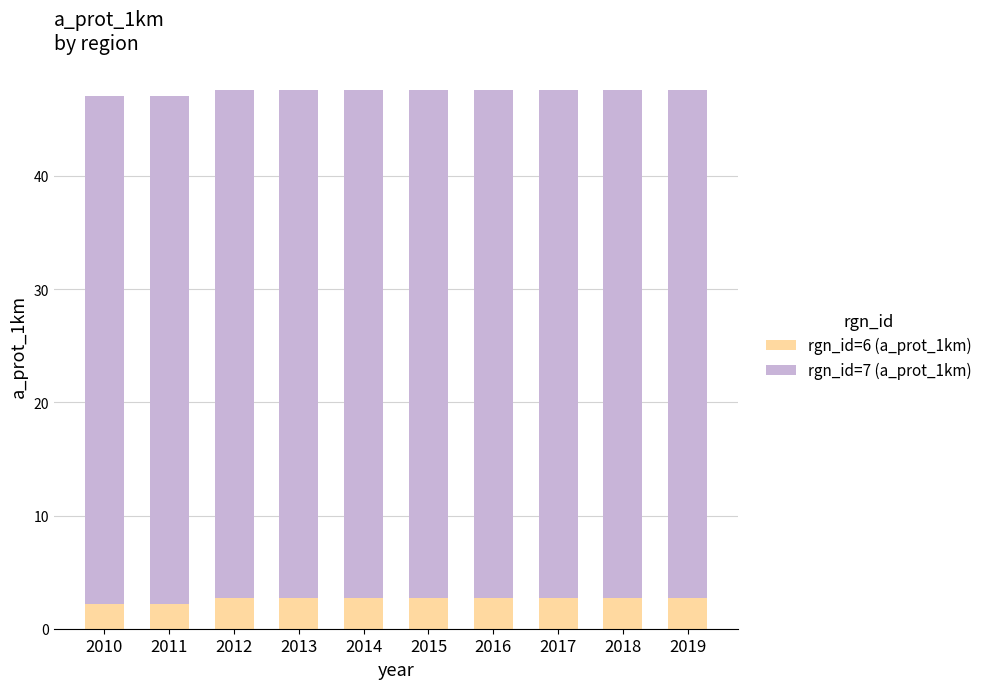

Reading left to right, list the values for the rgn_id=6 (a_prot_1km) series.

2.2	2.2	2.7	2.7	2.7	2.7	2.7	2.7	2.7	2.7